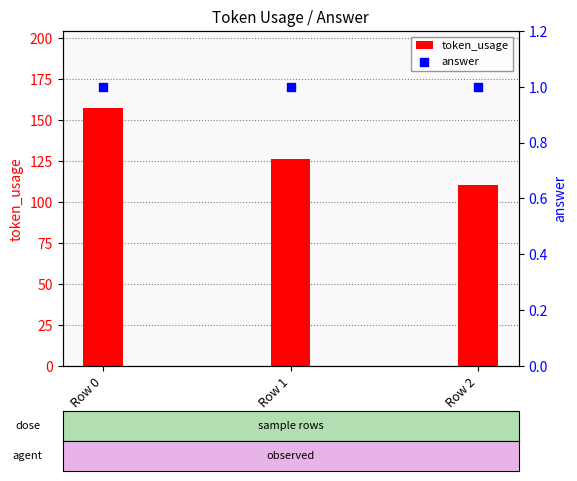

At how many categories does at least one series exceed 90?

3